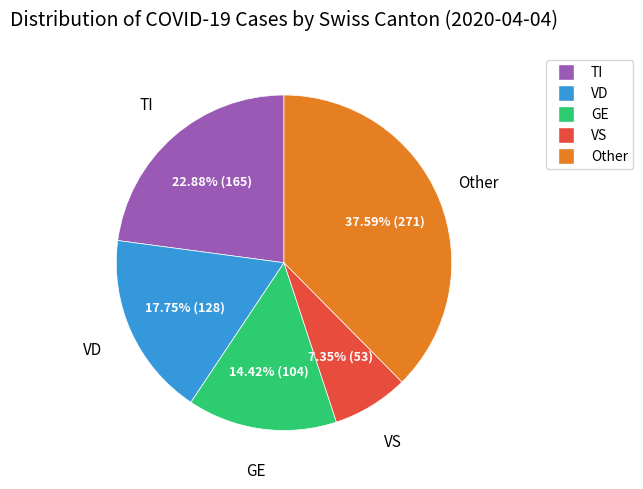

Is there a majority slice in this chart?

No